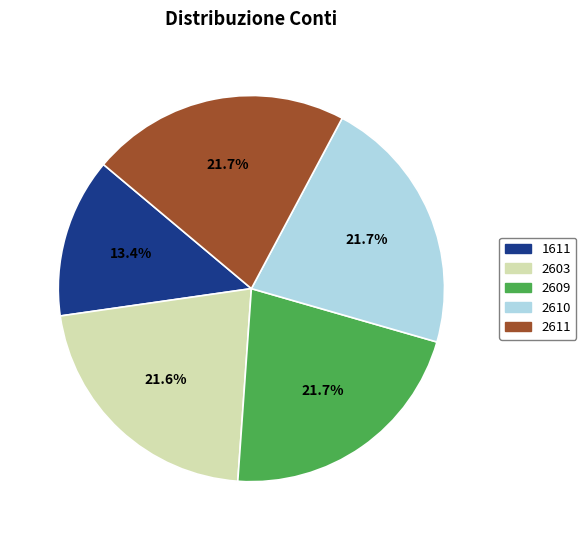

To the nearest percent, what portion does 2611 represent?

22%